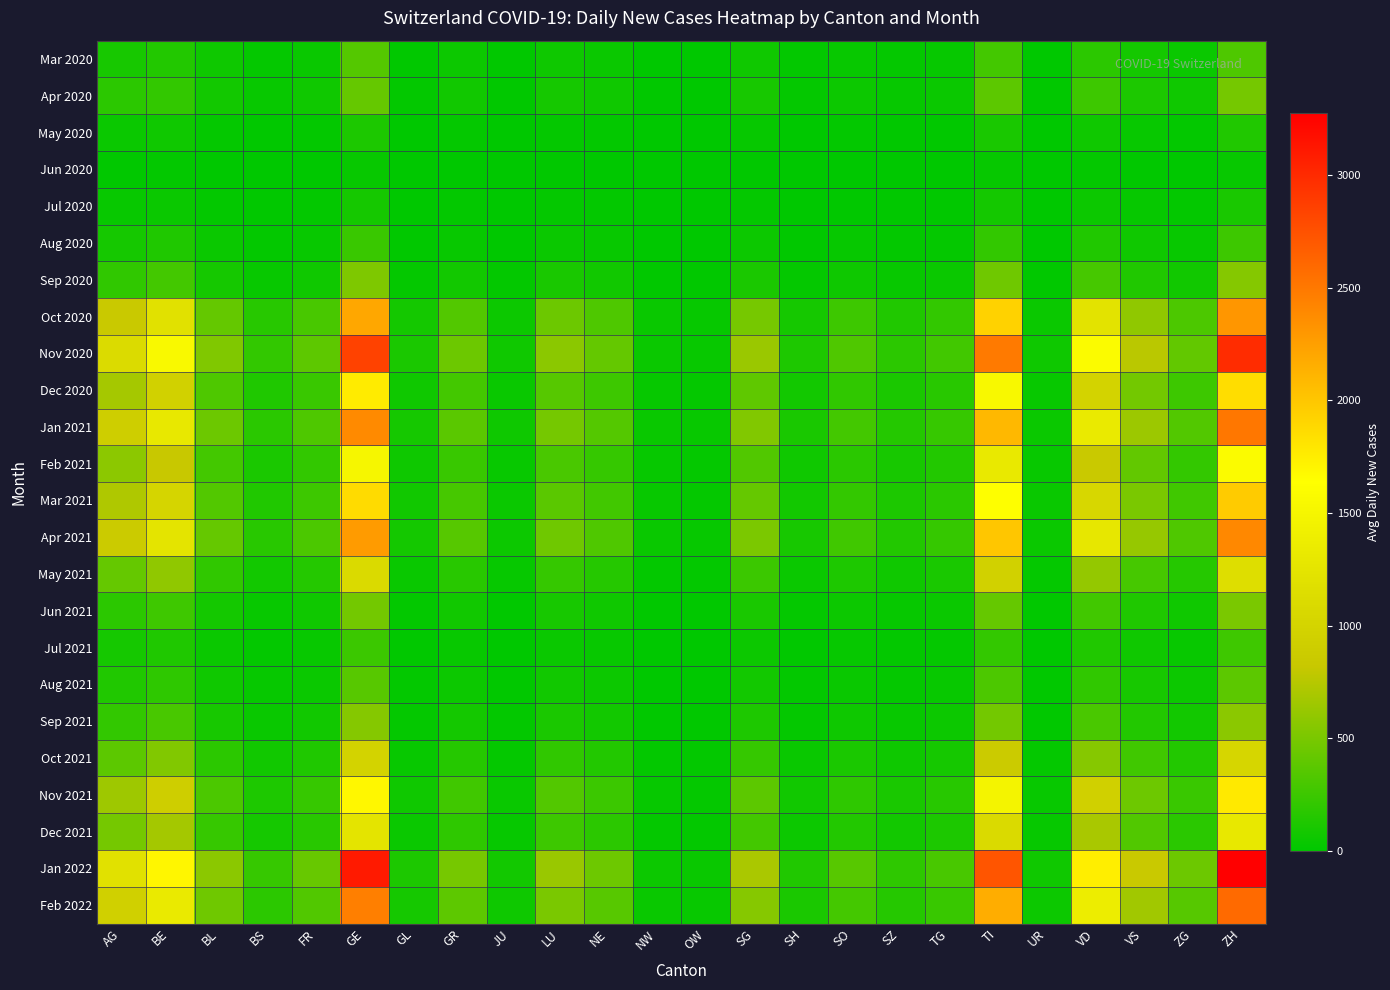

What is the difference between the highest and lowest values at GE?

3072